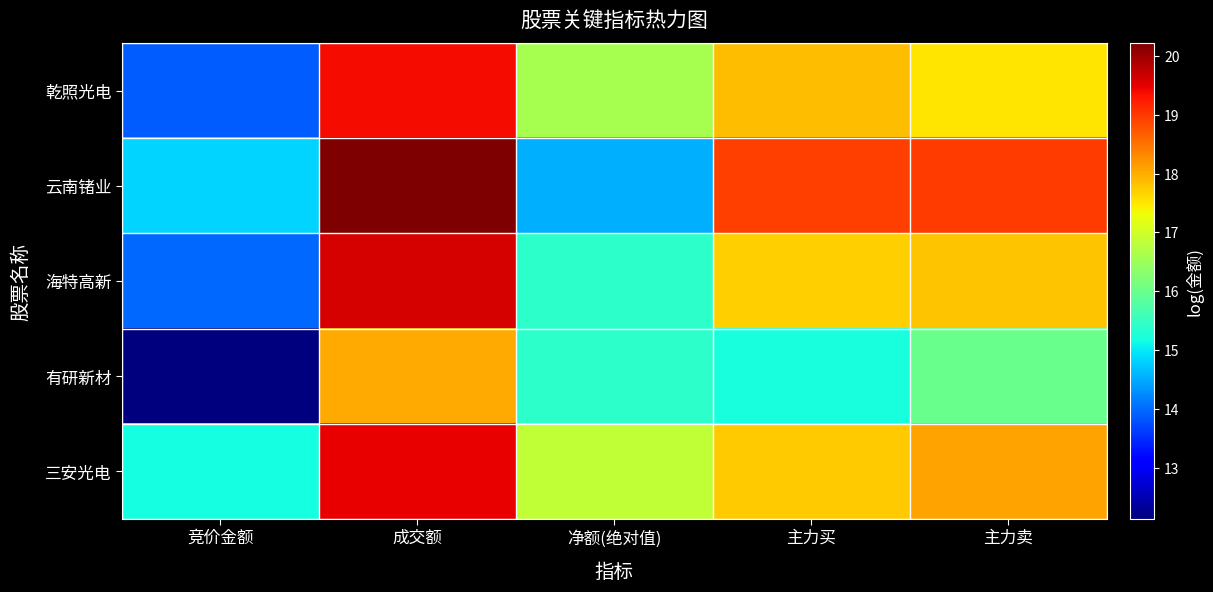

Reading right to left, transcribe all the data shown in this chart.

乾照光电: 主力卖=17.5	主力买=17.8	净额(绝对值)=16.6	成交额=19.4	竞价金额=13.9
云南锗业: 主力卖=19.0	主力买=18.9	净额(绝对值)=14.6	成交额=20.2	竞价金额=14.8
海特高新: 主力卖=17.8	主力买=17.7	净额(绝对值)=15.4	成交额=19.6	竞价金额=14.0
有研新材: 主力卖=16.0	主力买=15.2	净额(绝对值)=15.4	成交额=18.0	竞价金额=12.1
三安光电: 主力卖=18.1	主力买=17.7	净额(绝对值)=16.8	成交额=19.5	竞价金额=15.2